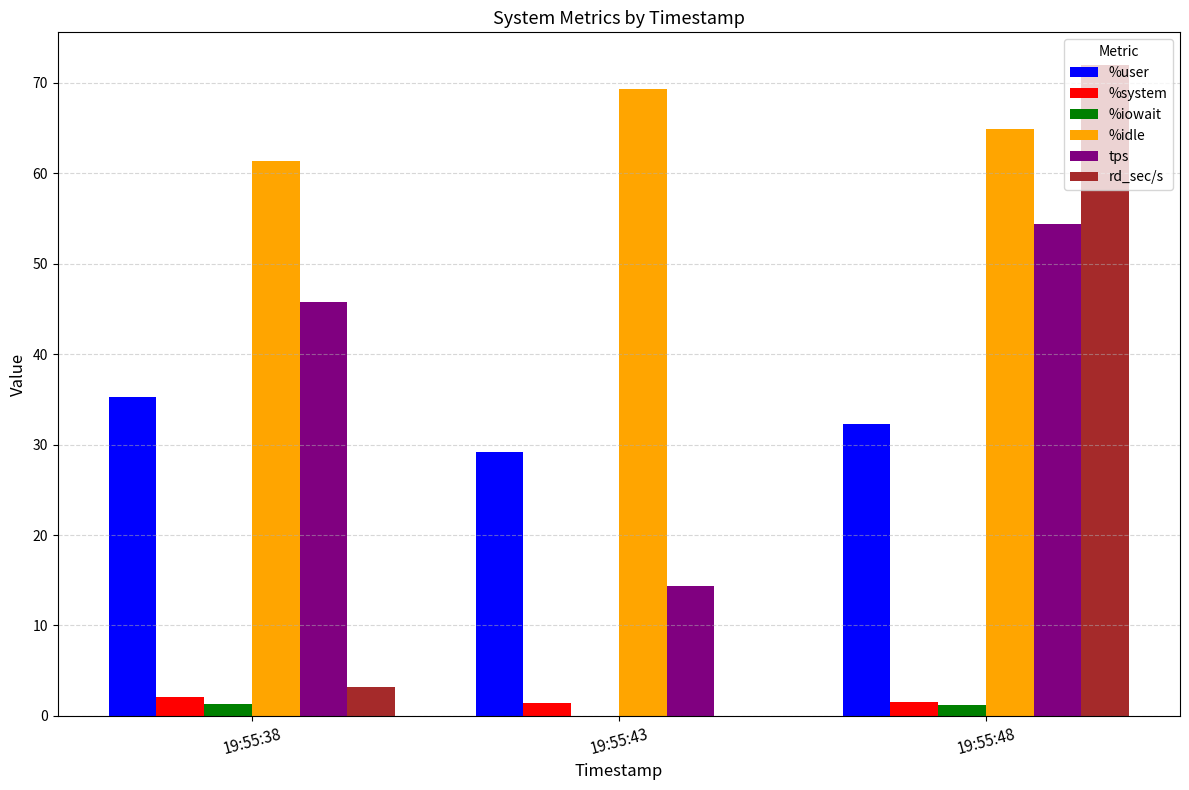

Where does the tps series first go above 45?

19:55:38